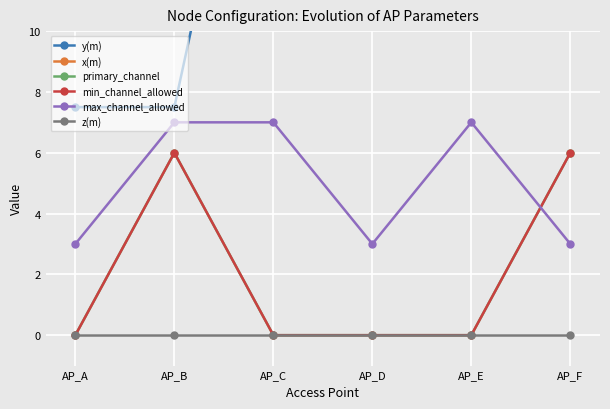

What is the sum of the primary_channel values at AP_F and AP_D?

6.0